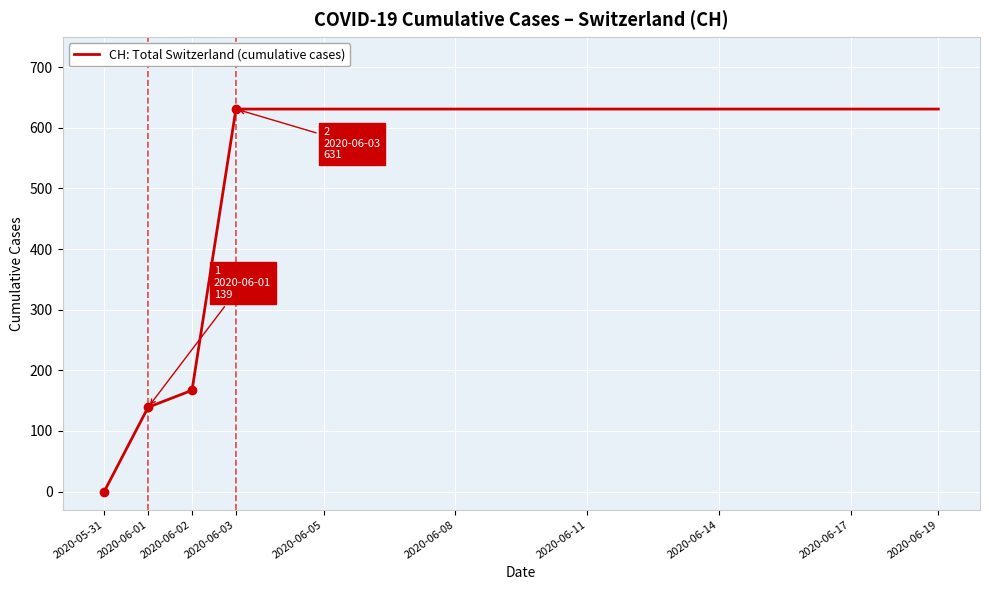

What is the difference between the maximum and minimum values?

631